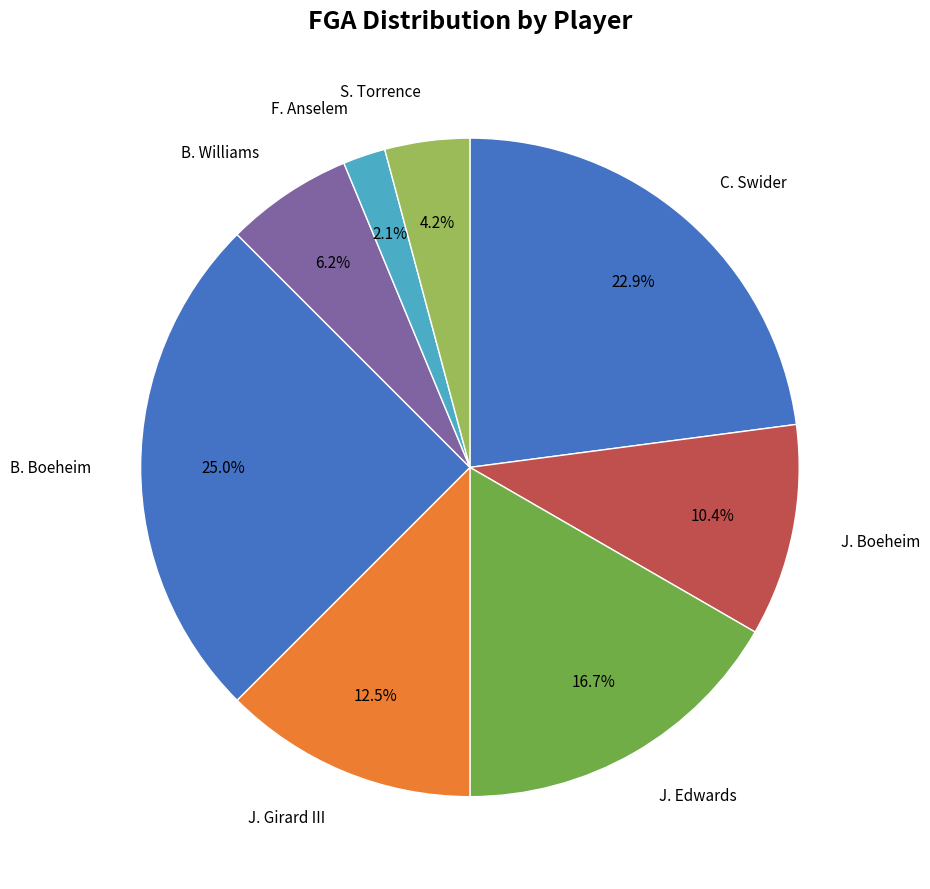

Does any single category account for the majority?

No